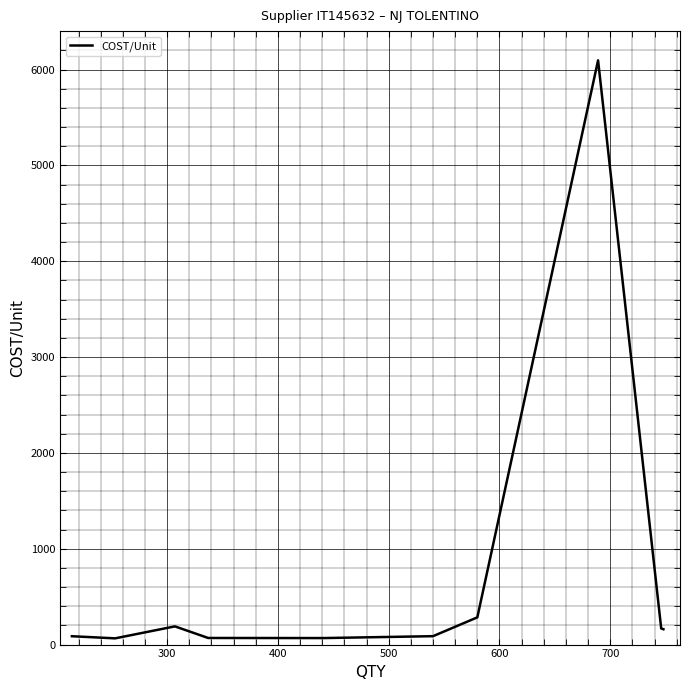

What is the maximum value shown in the chart?

6096.0